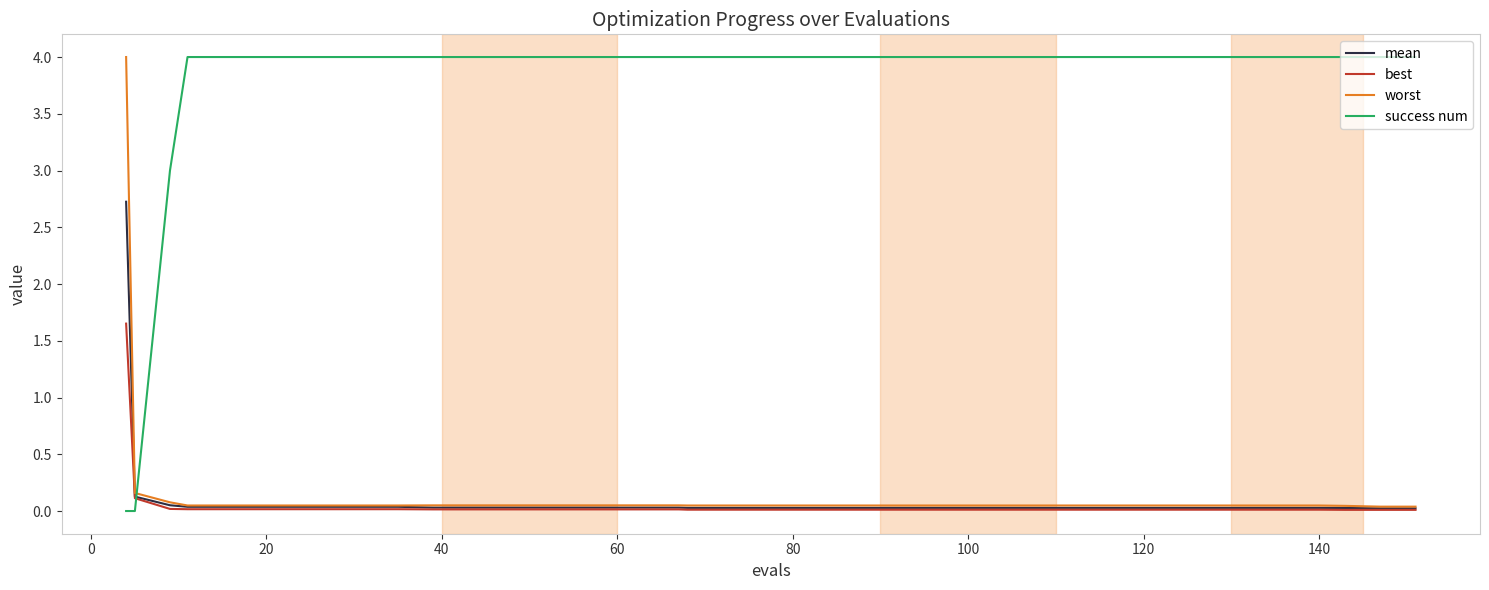

True or false: success num and best cross at least once.

True